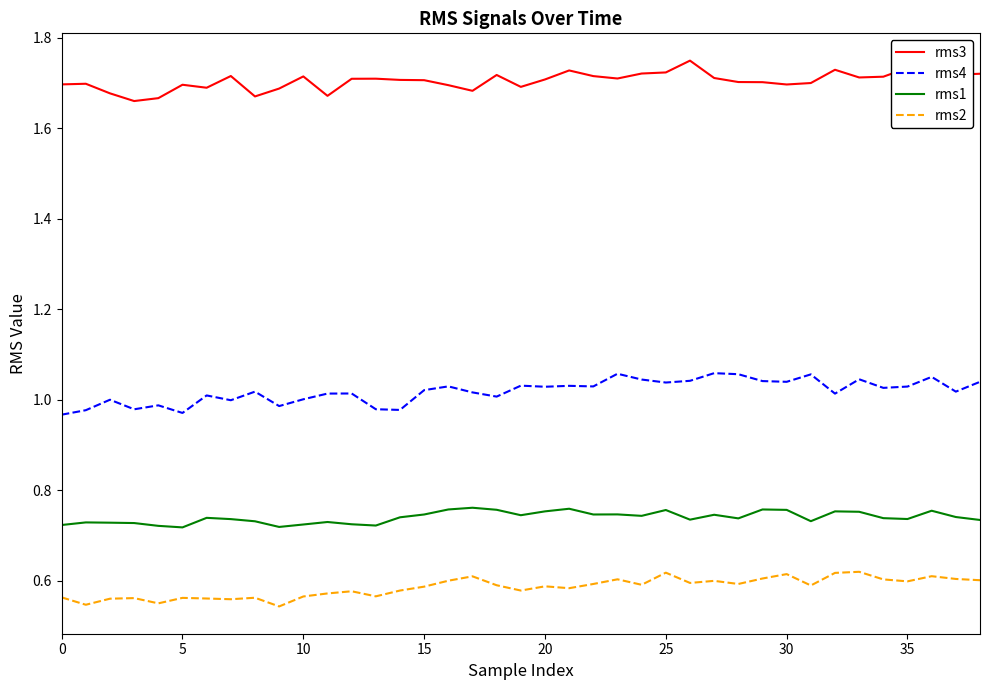

Rank the series by their maximum value, from lowest to highest.

rms2, rms1, rms4, rms3